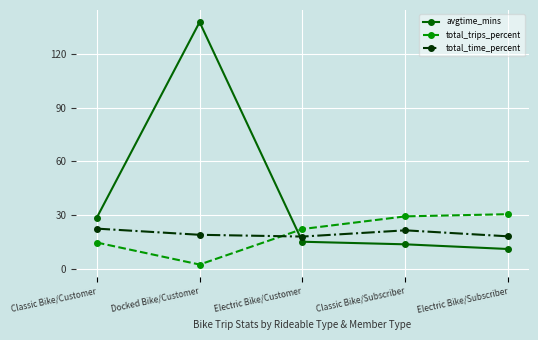

What value does the avgtime_mins series have at Docked Bike/Customer?

137.5